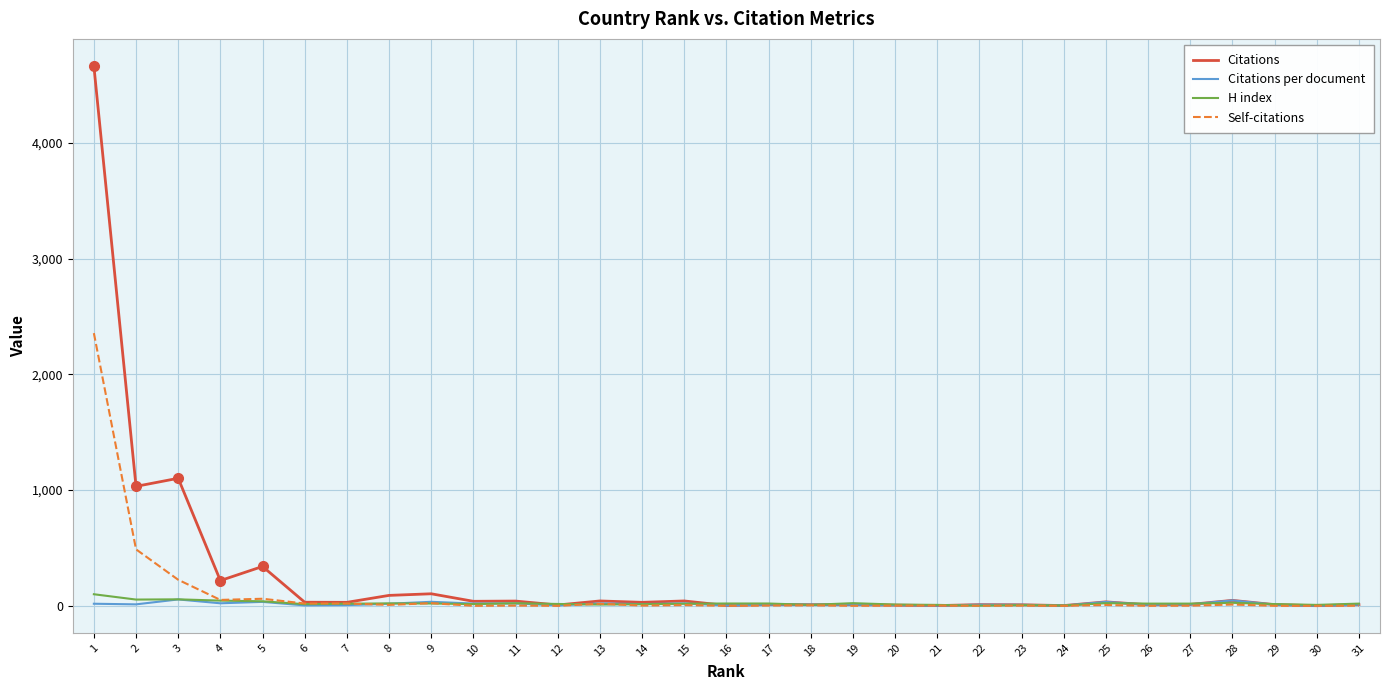

What is the highest value of the Citations series?

4665.0